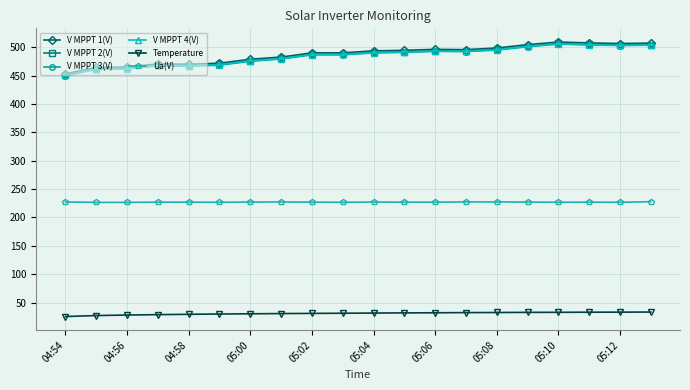

True or false: Ua(V) and V MPPT 4(V) intersect in this chart.

False